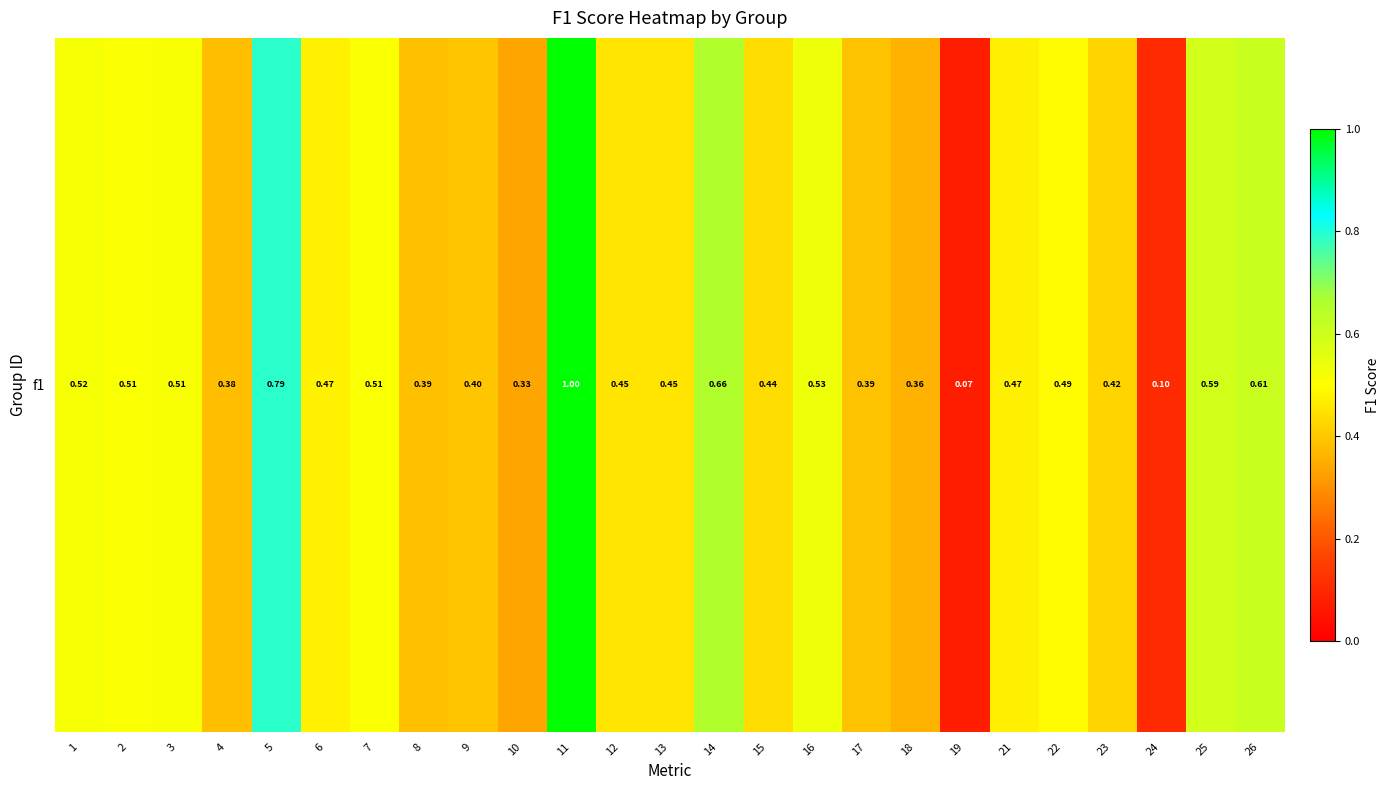

What is the change in value from 4 to 12?

+0.1